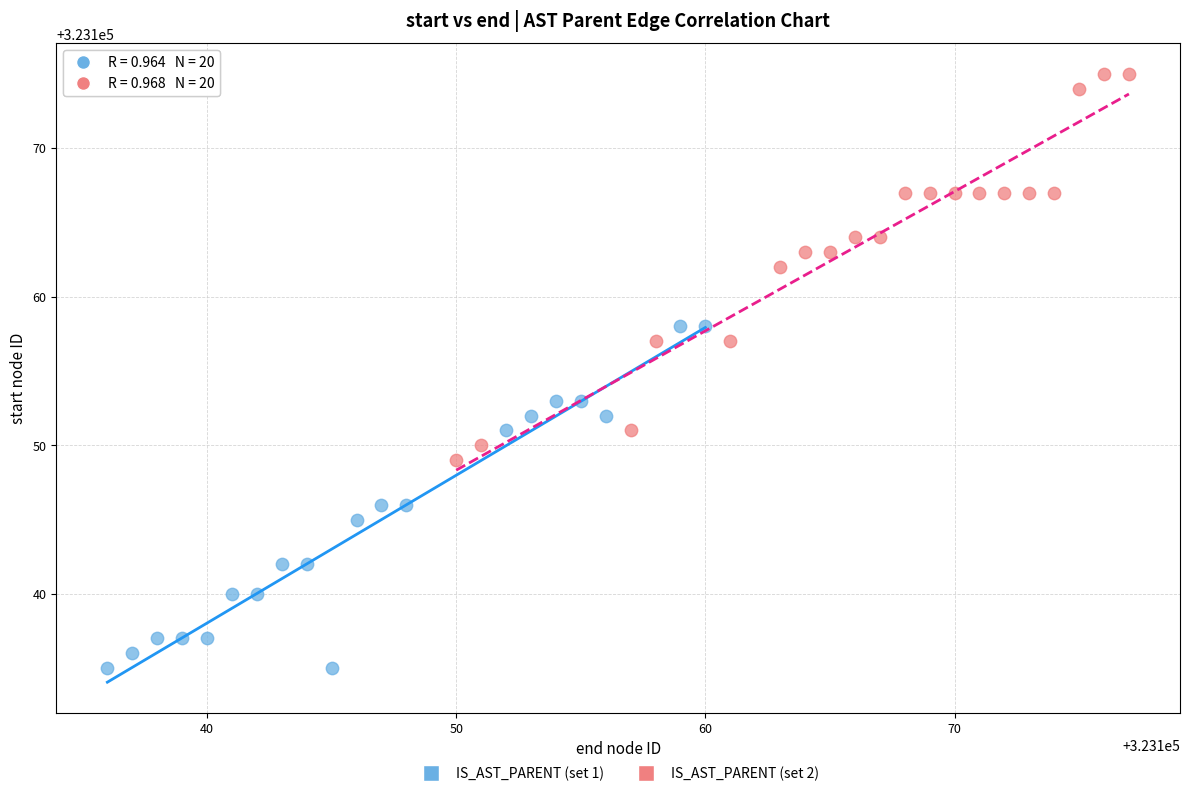

Which series contains the lowest Y value?

IS_AST_PARENT (set 1)